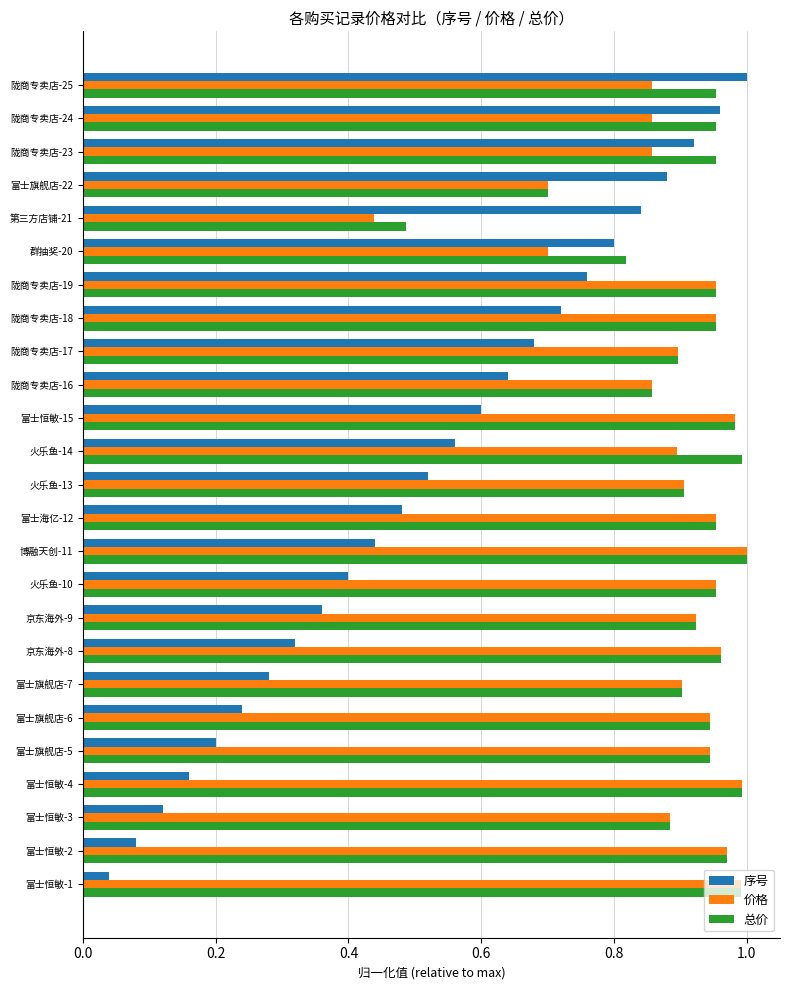

Is the value of 序号 at 陇商专卖店-25 greater than the value of 总价 at 火乐鱼-10?

Yes